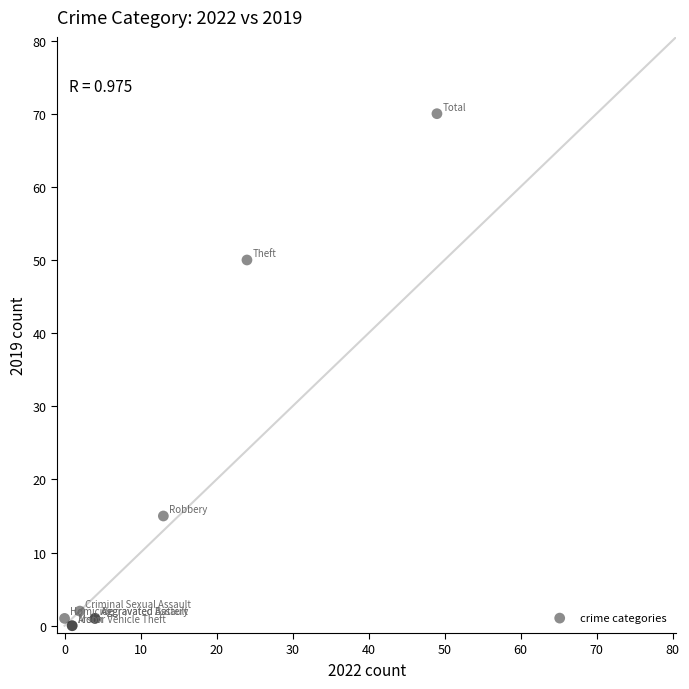

What Y value in the scatter plot is closest to 35?

50